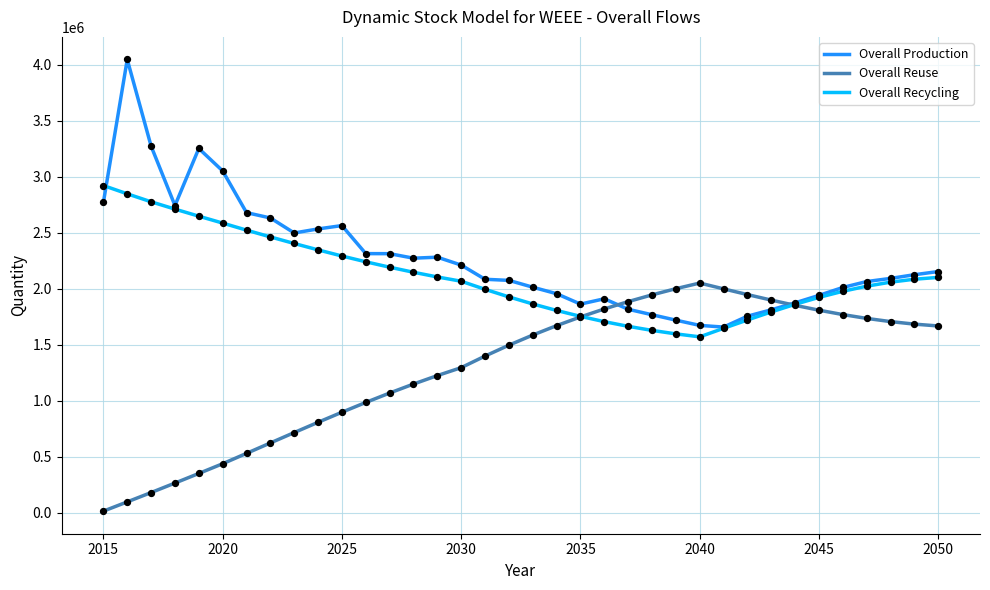

What is the highest value of the Overall Reuse series?

2051503.8